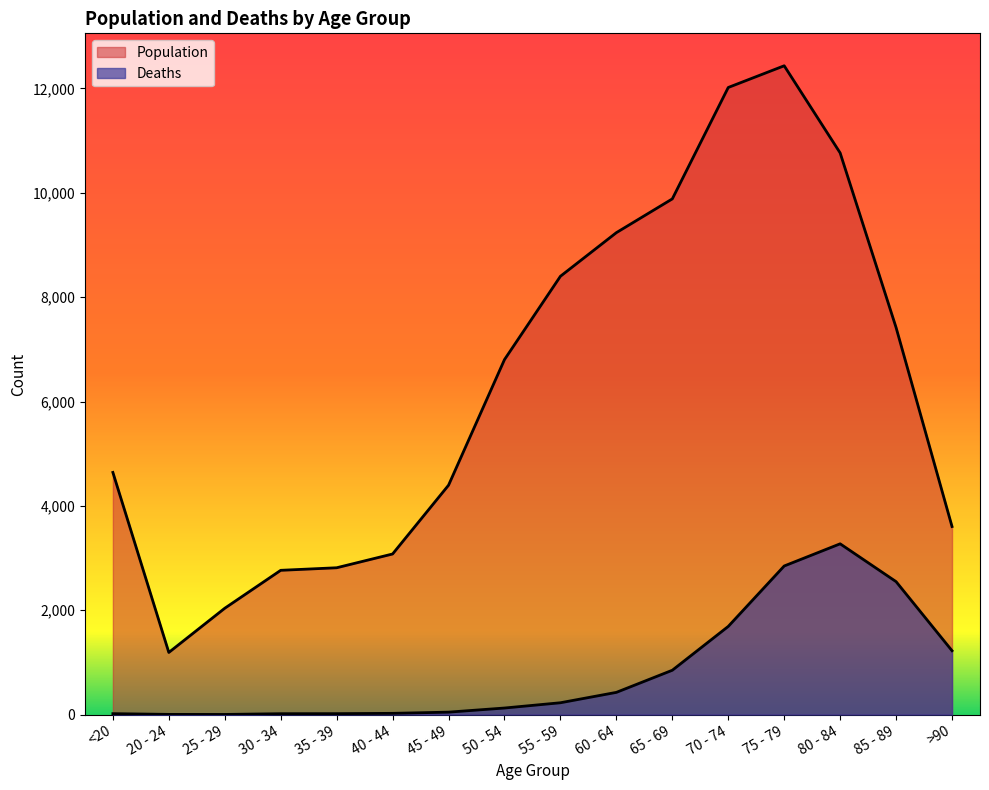

What position from the left is <20?

1